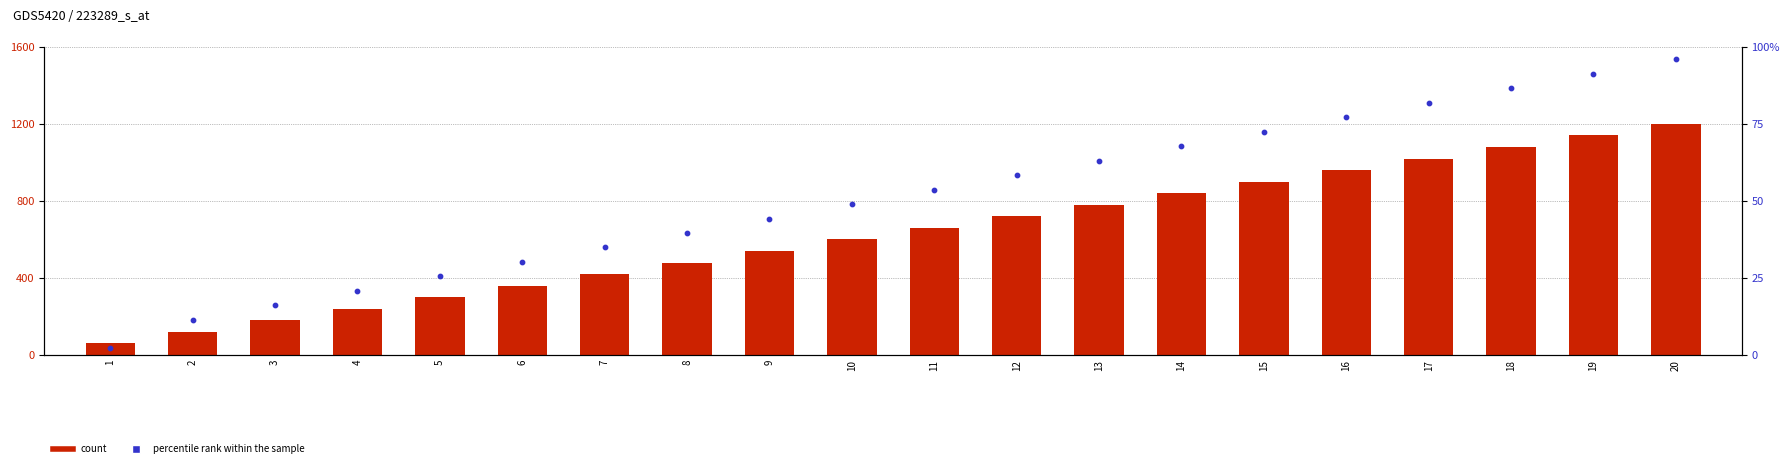

At which category is the sum across all series the highest?

20